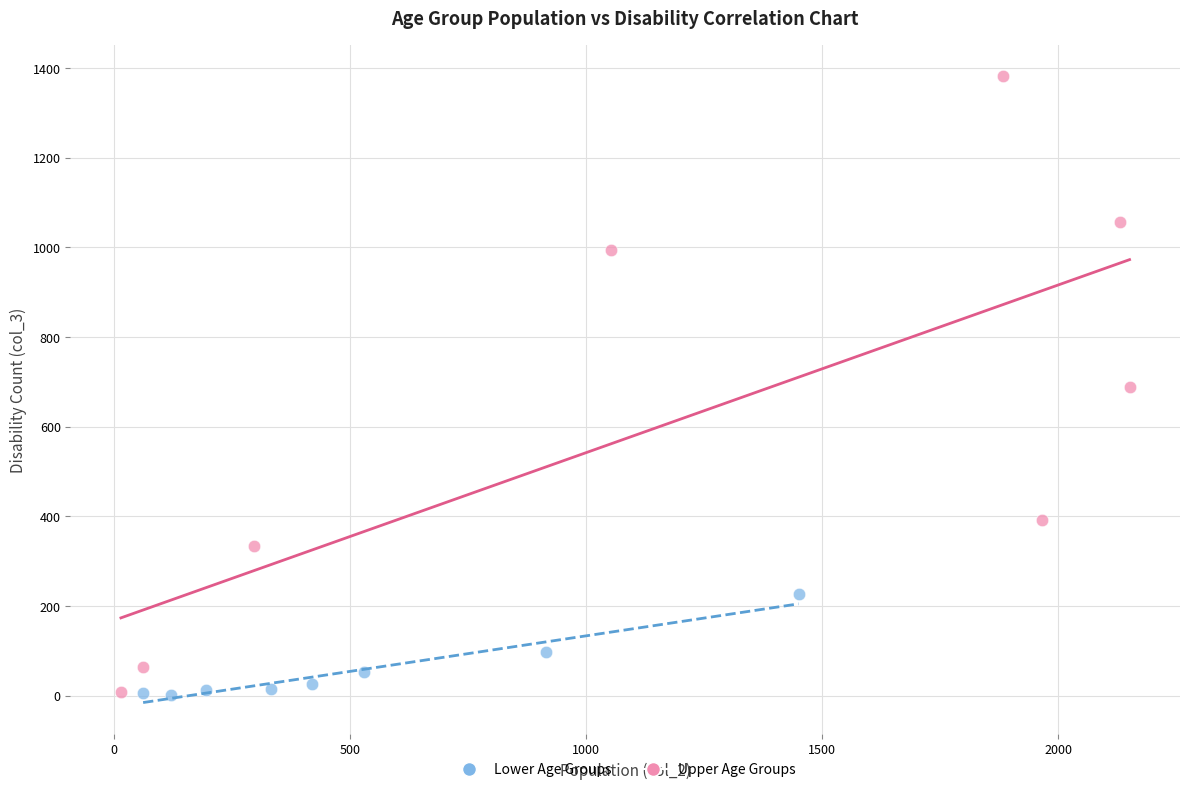

Which series has the widest spread of Y values?

Upper Age Groups